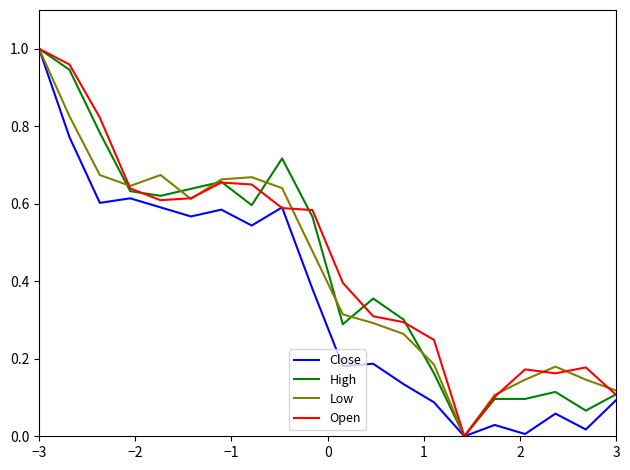

The value of High at −3 is 0.7. True or false?

False